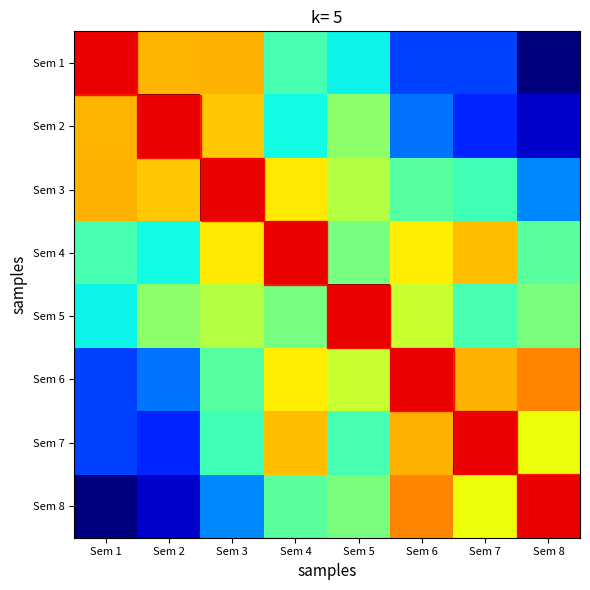

At which category is the sum across all series the highest?

Sem 4